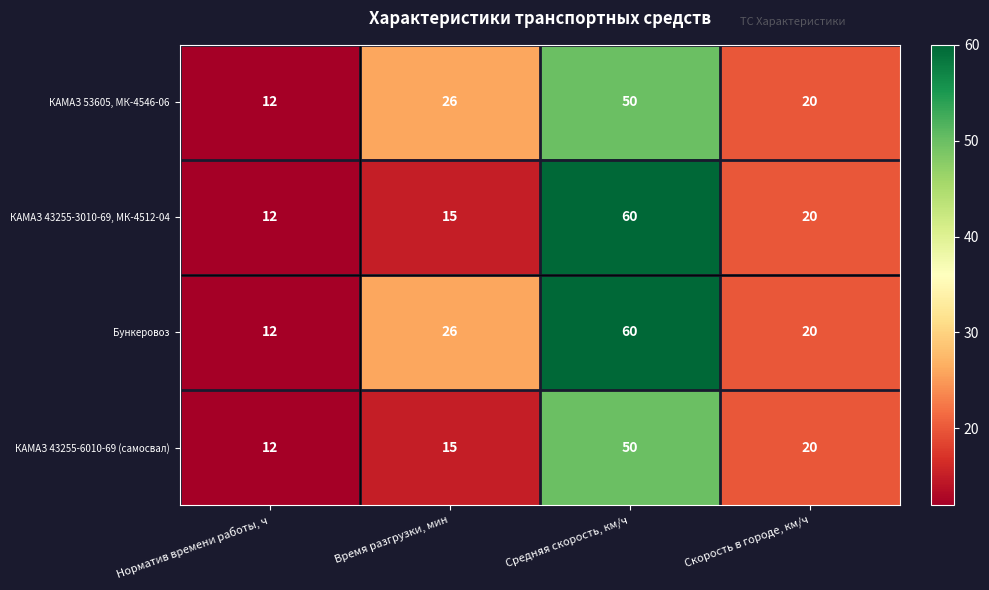

What is the average value of the КАМАЗ 53605, МК-4546-06 series?

27